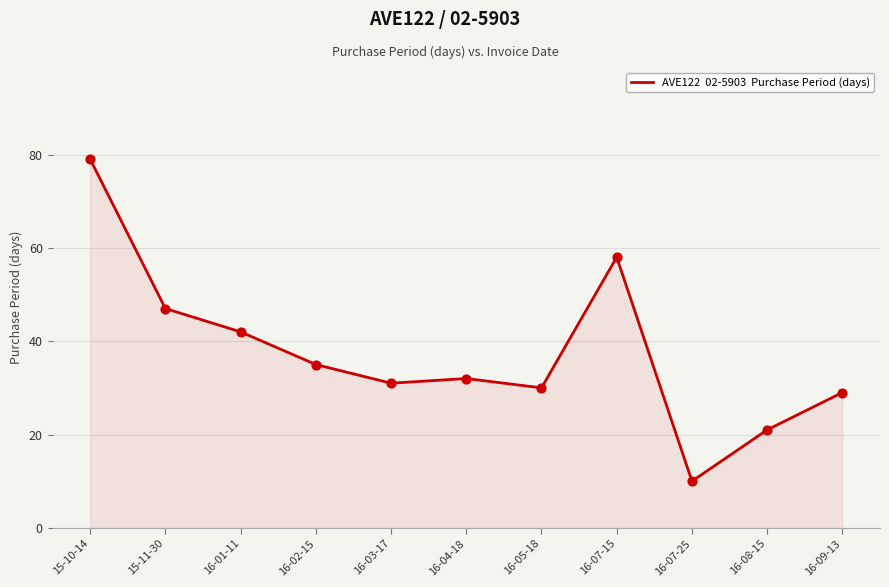

What is the change in value from 16-03-17 to 16-08-15?

-10